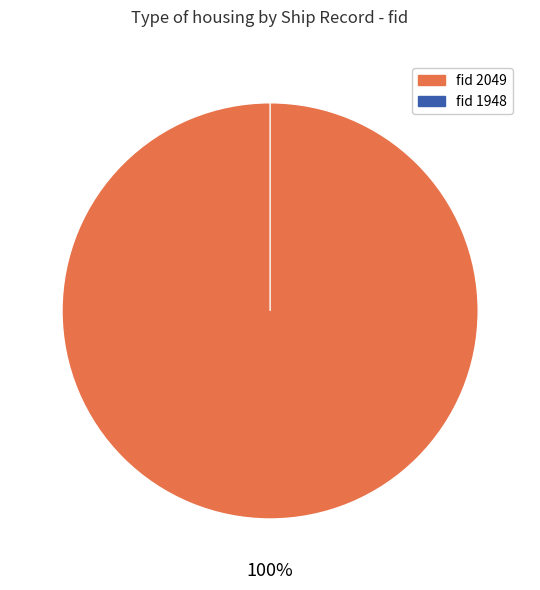

Which category has the smallest portion of the pie?

1948